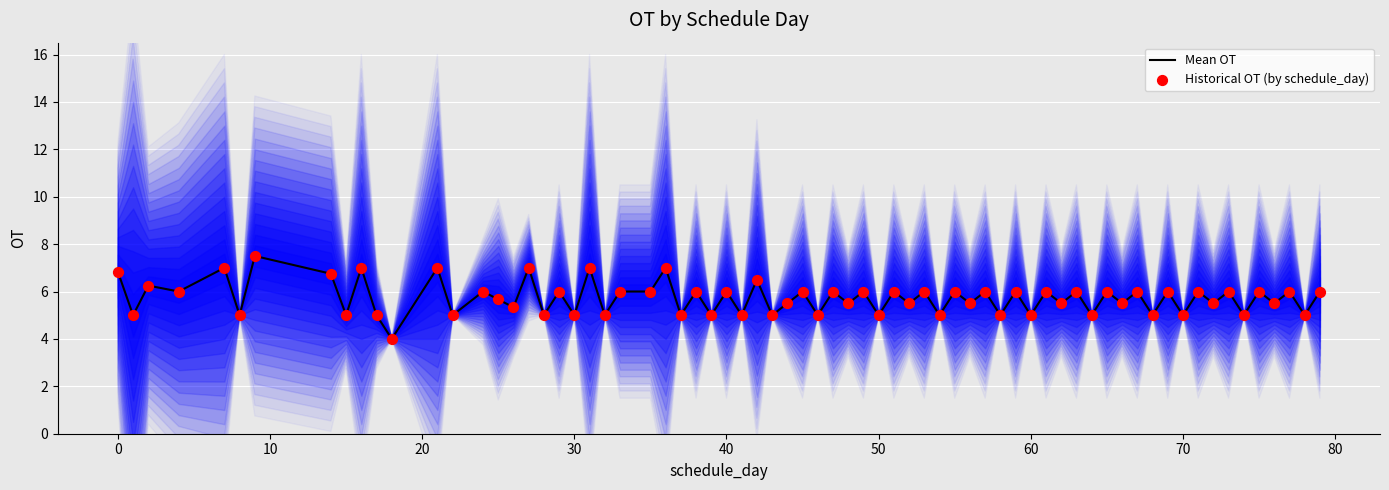

Between 25 and 7, which is larger?

7